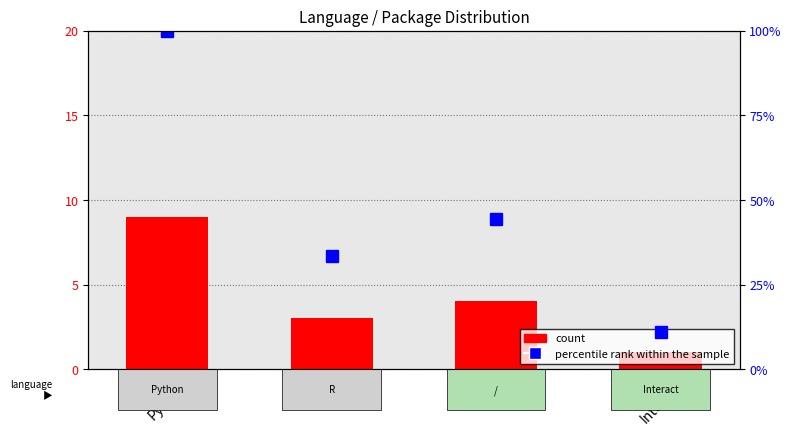

Which series has the widest spread of values?

percentile rank within the sample